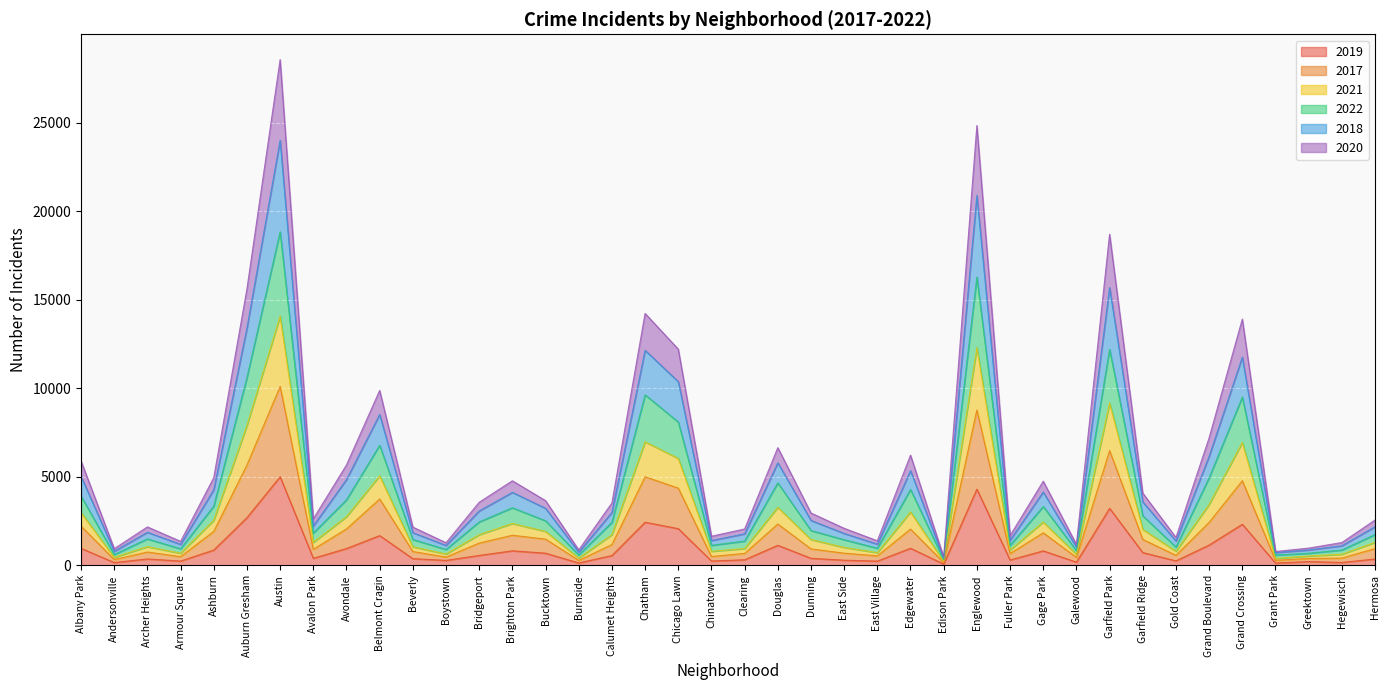

At which category is the sum across all series the highest?

Austin